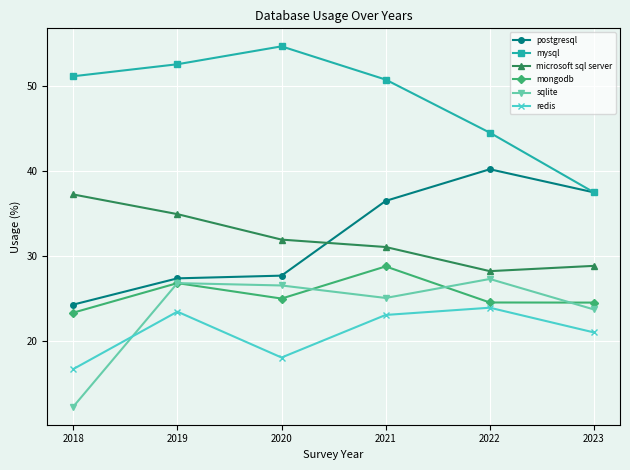

What is the difference between the highest and lowest values at 2021?

27.6